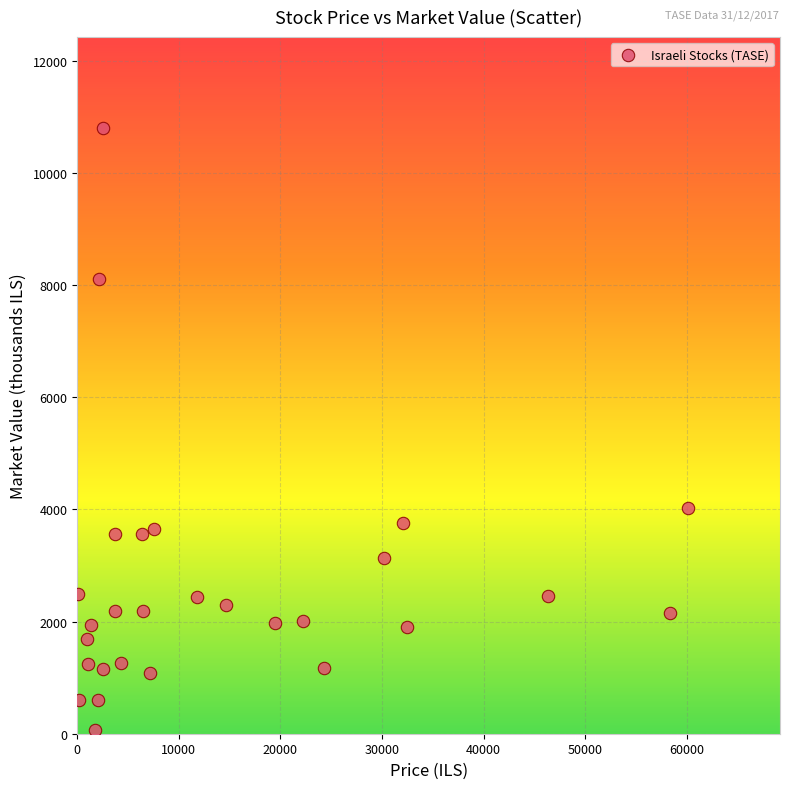

What is the range of Y values (max minus min)?

10746.8